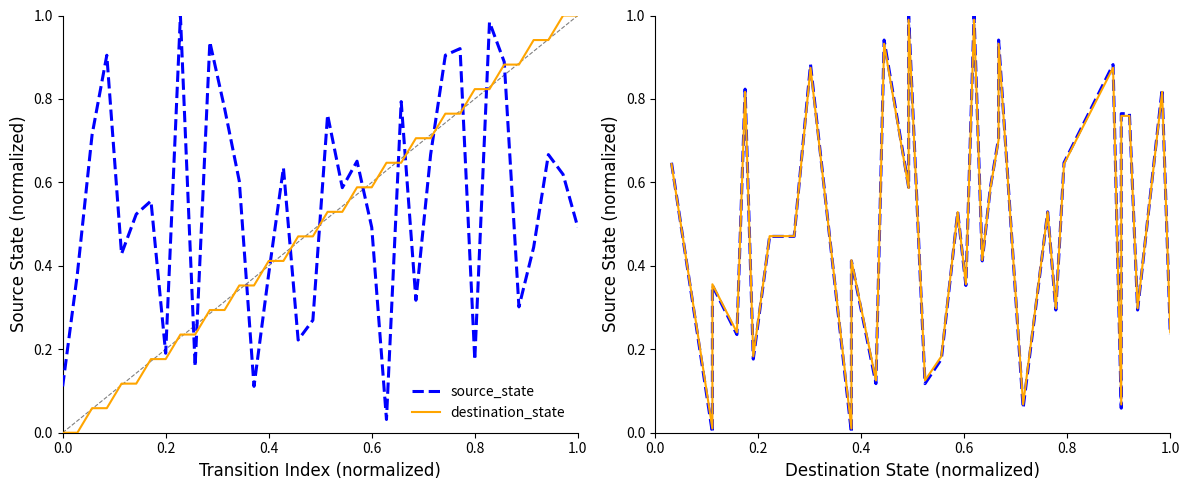

Which series has the largest range (max minus min)?

source_state